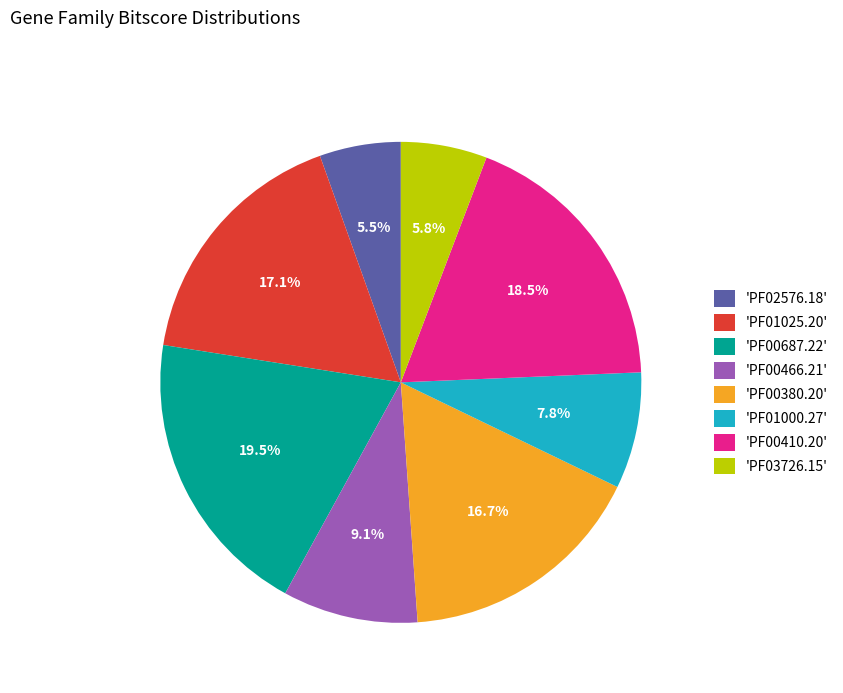

Is 'PF02576.18' the majority of the pie?

No